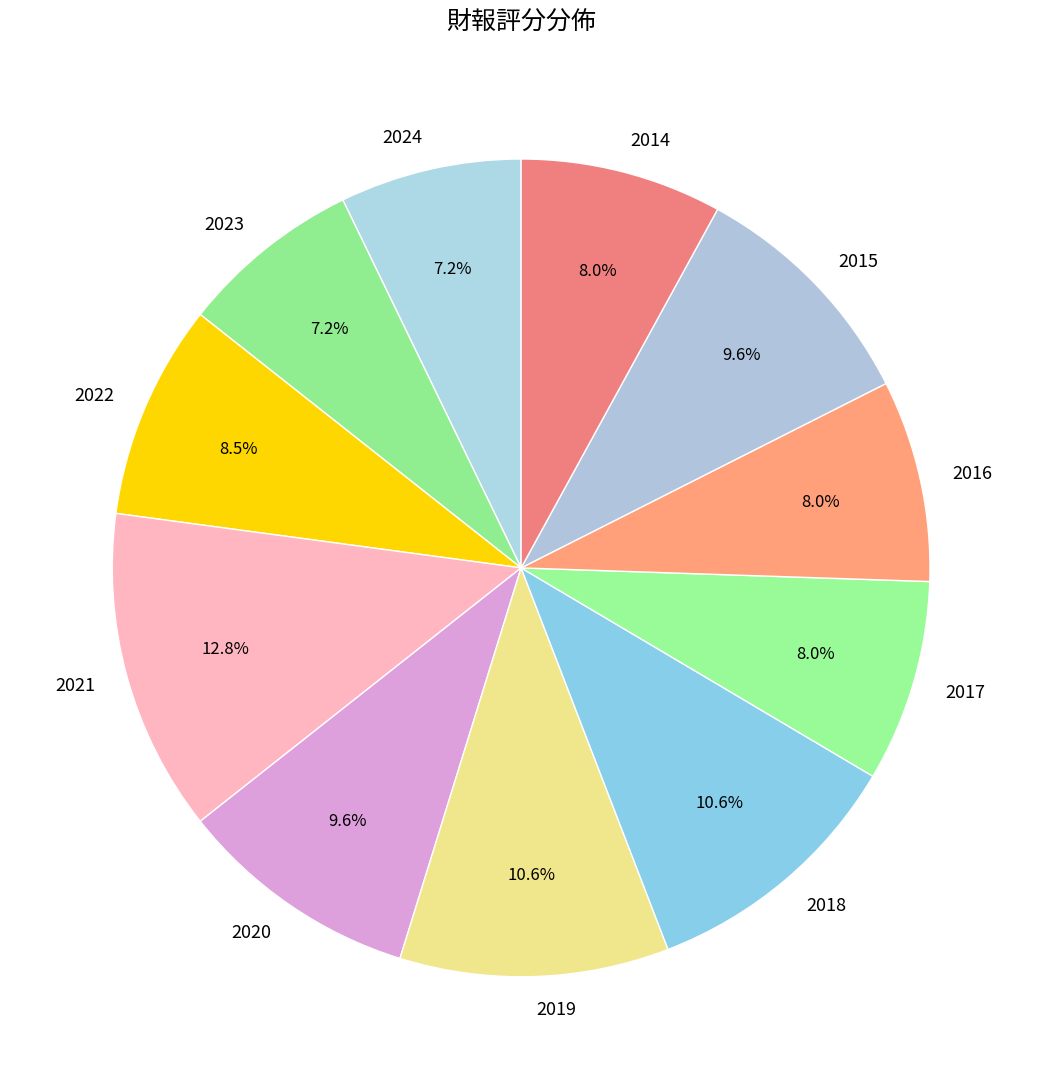

What portion of the pie excludes 2016?

92.0%